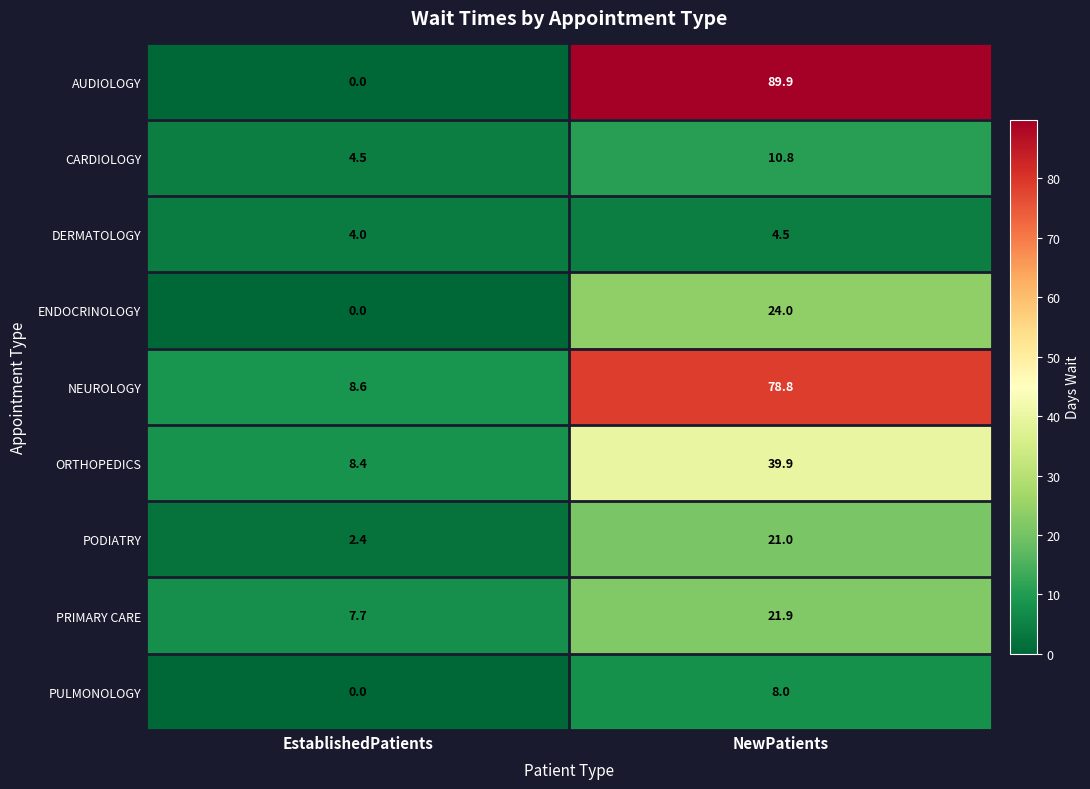

Rank the series by their maximum value, from highest to lowest.

AUDIOLOGY, NEUROLOGY, ORTHOPEDICS, ENDOCRINOLOGY, PRIMARY CARE, PODIATRY, CARDIOLOGY, PULMONOLOGY, DERMATOLOGY